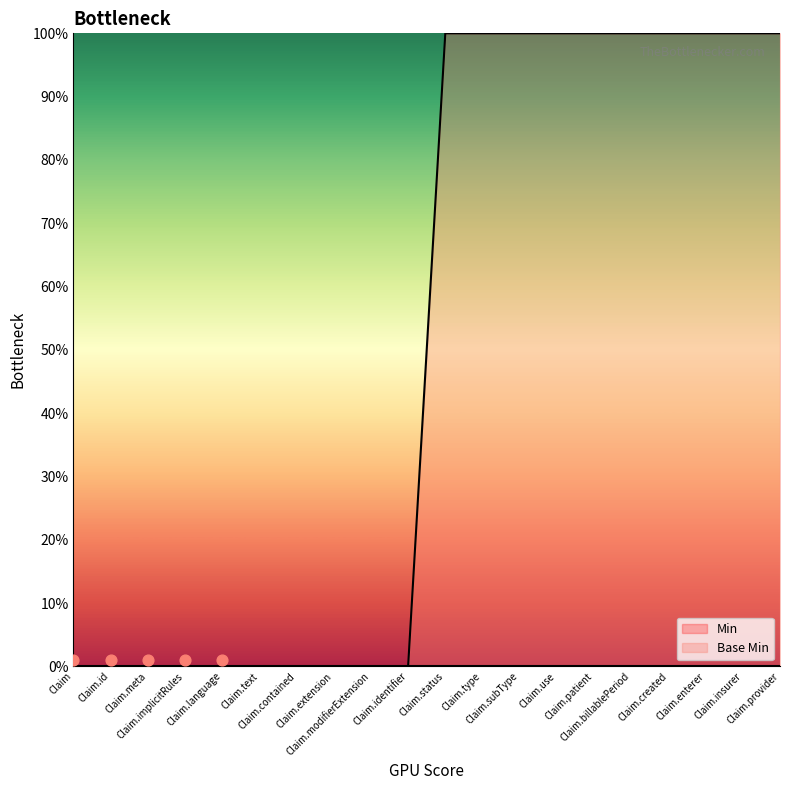

Which has a higher value, Claim.billablePeriod or Claim.type?

Claim.billablePeriod